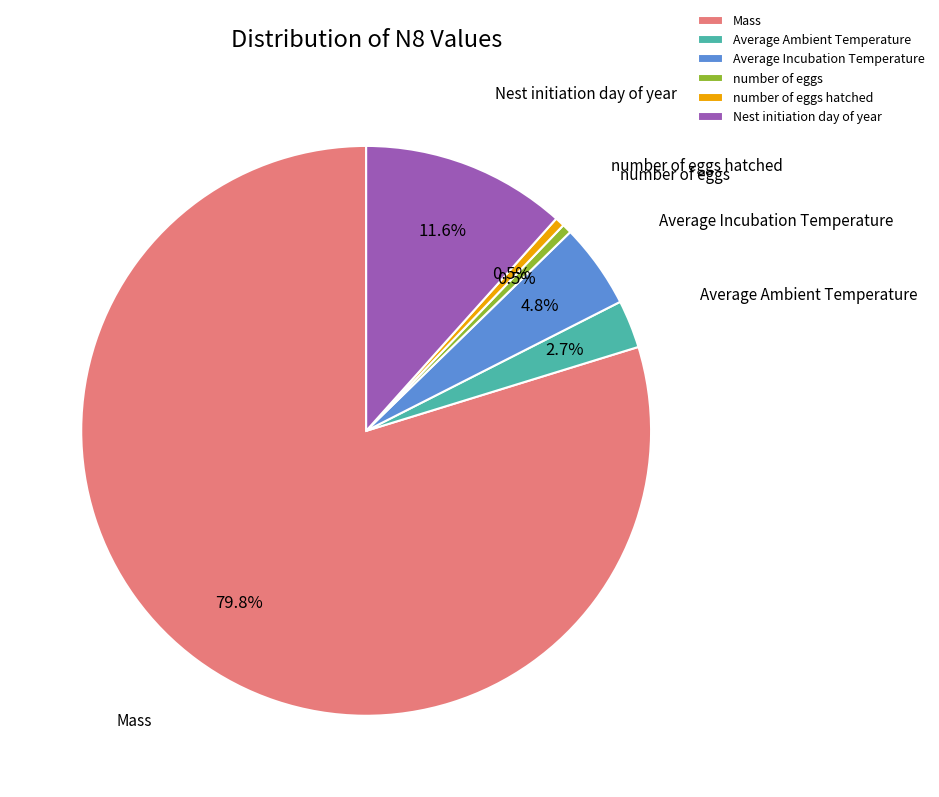

Count the number of slices in the pie.

6